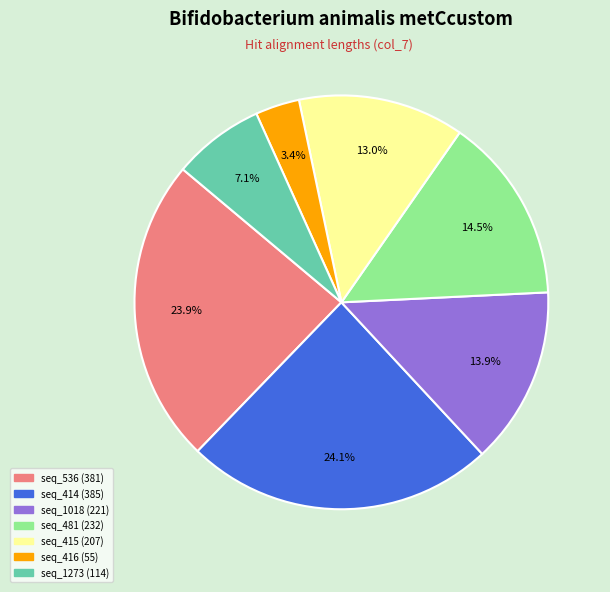

To the nearest percent, what is the difference between the largest and smallest slice percentages?

21%